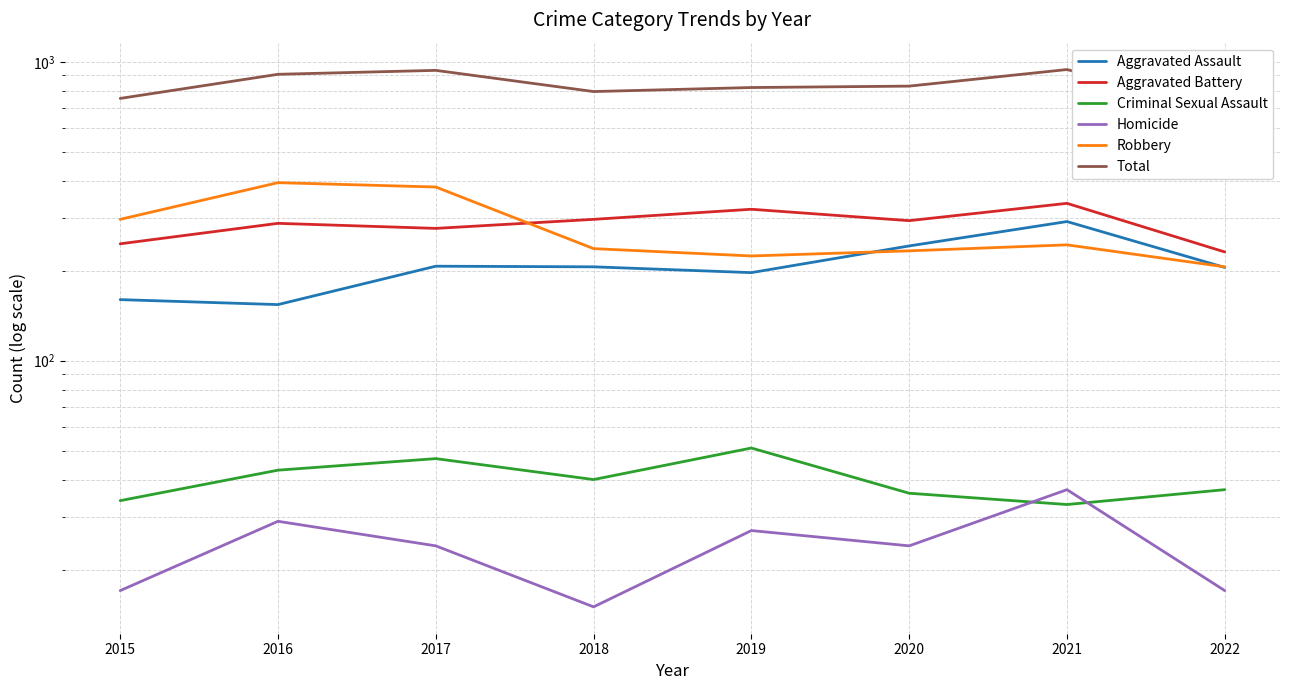

Is the value of Homicide at 2015 greater than the value of Total at 2020?

No